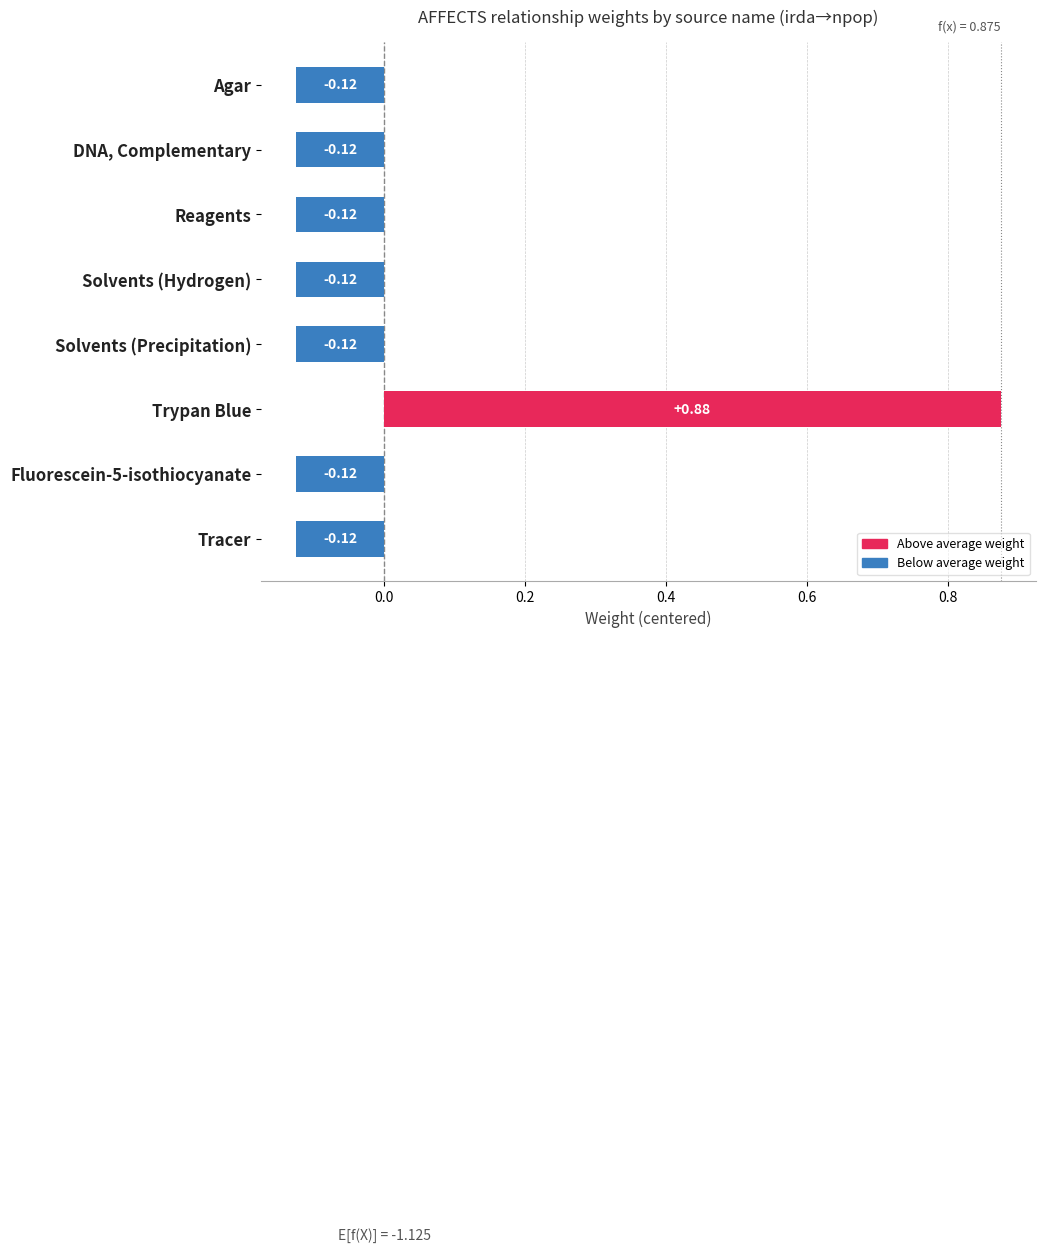

What is the difference between the maximum and minimum values?

1.0